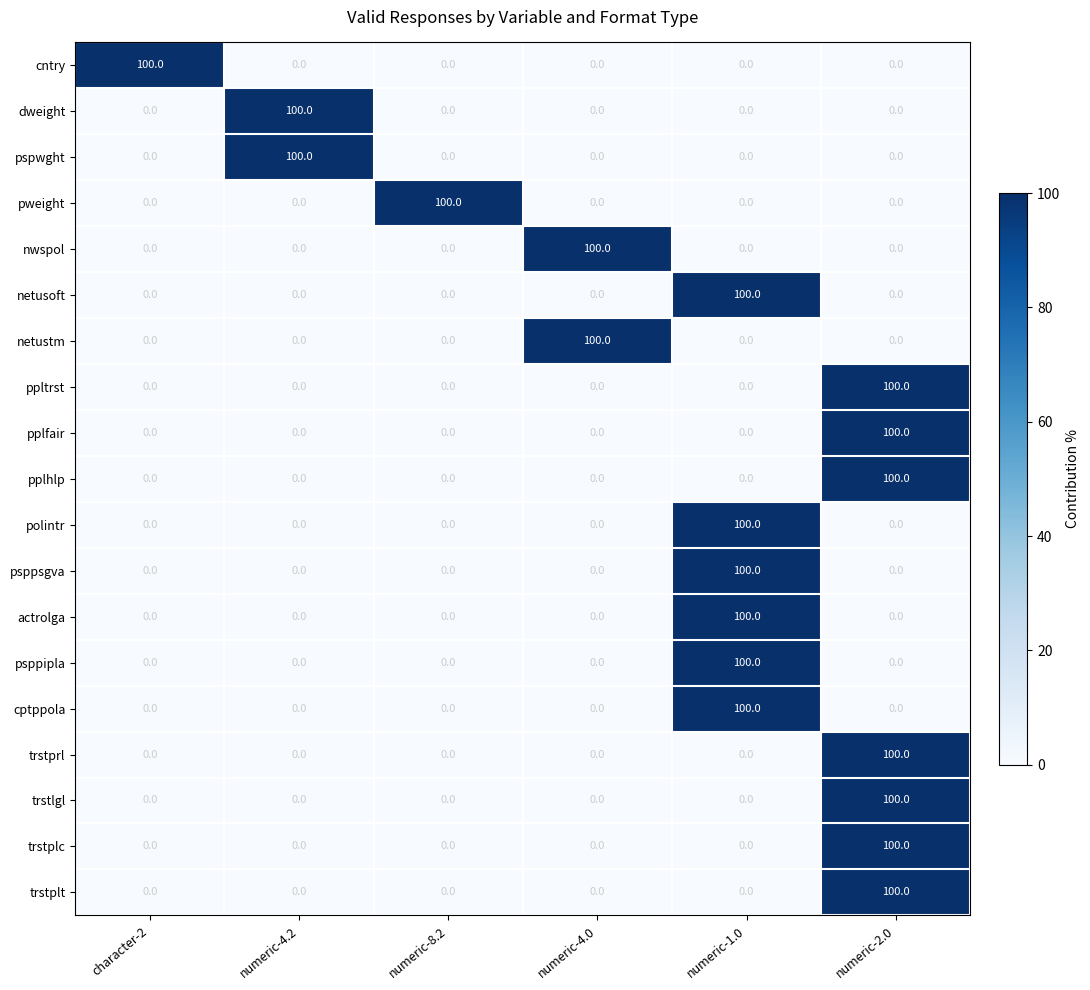

The value of netustm at numeric-1.0 is -66. True or false?

False